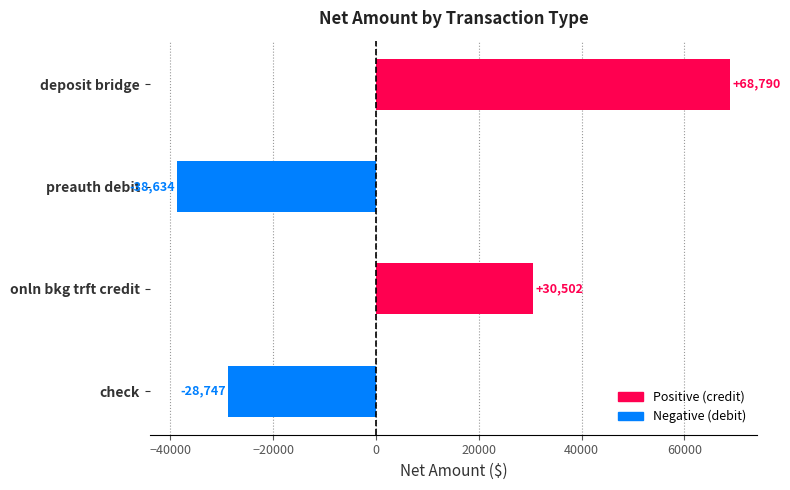

How many positive values are there?

2